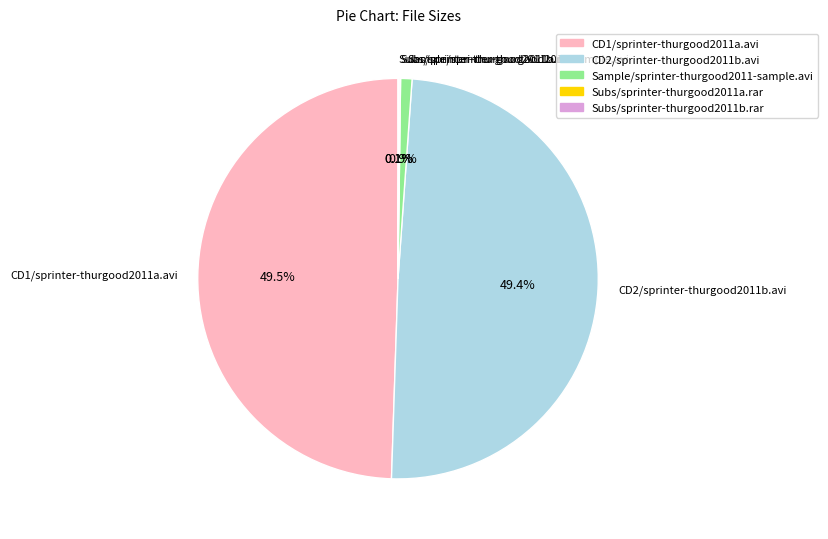

Does Sample/sprinter-thurgood2011-sample.avi represent more than half of the total?

No